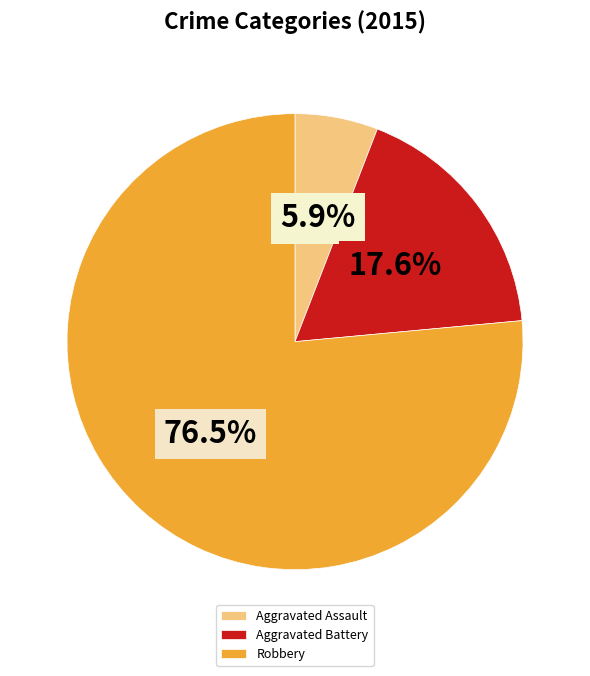

Which has a higher value, Aggravated Assault or Aggravated Battery?

Aggravated Battery